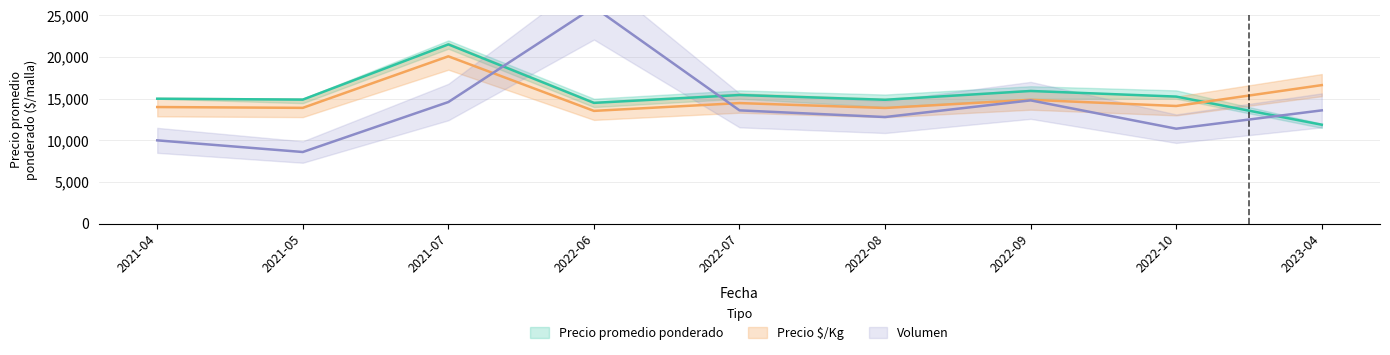

In Precio $/Kg, how many points are higher than both neighbors (excluding endpoints)?

3